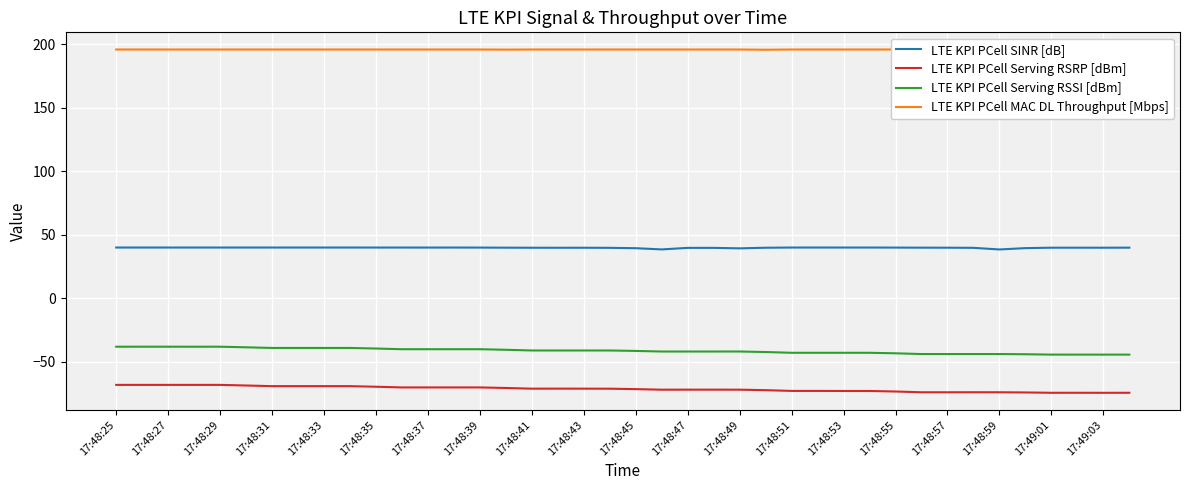

True or false: LTE KPI PCell Serving RSSI [dBm] and LTE KPI PCell SINR [dB] cross at least once.

False